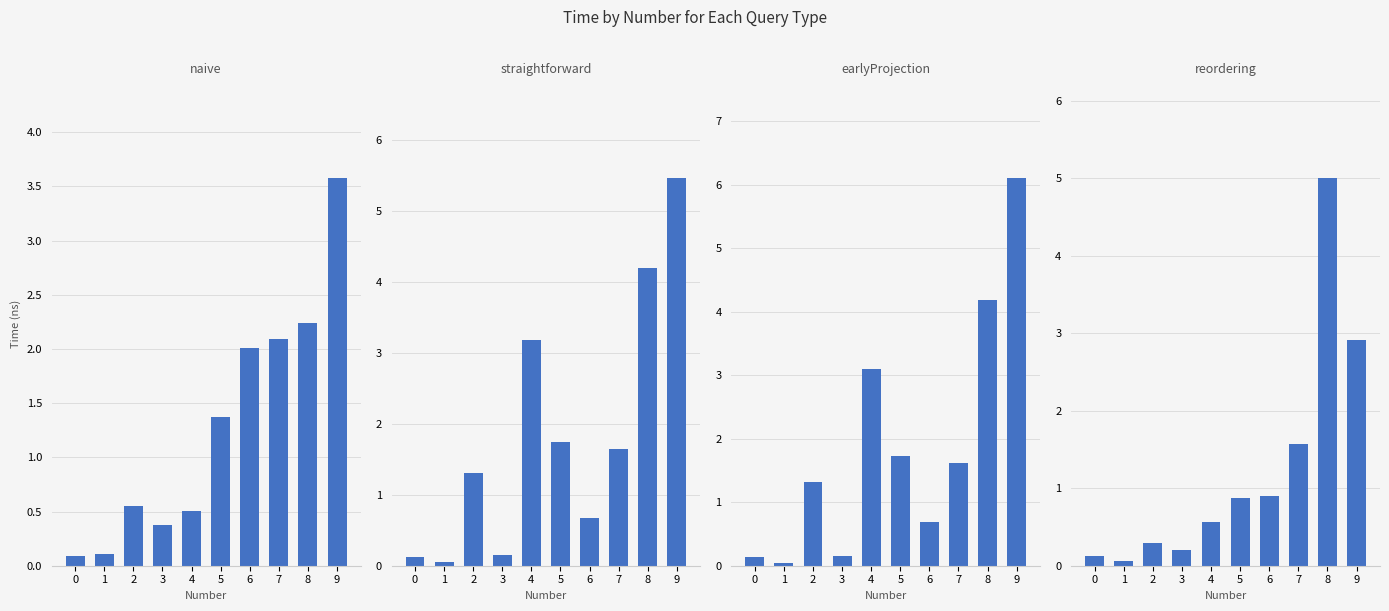

Read the earlyProjection value at 6.

0.7